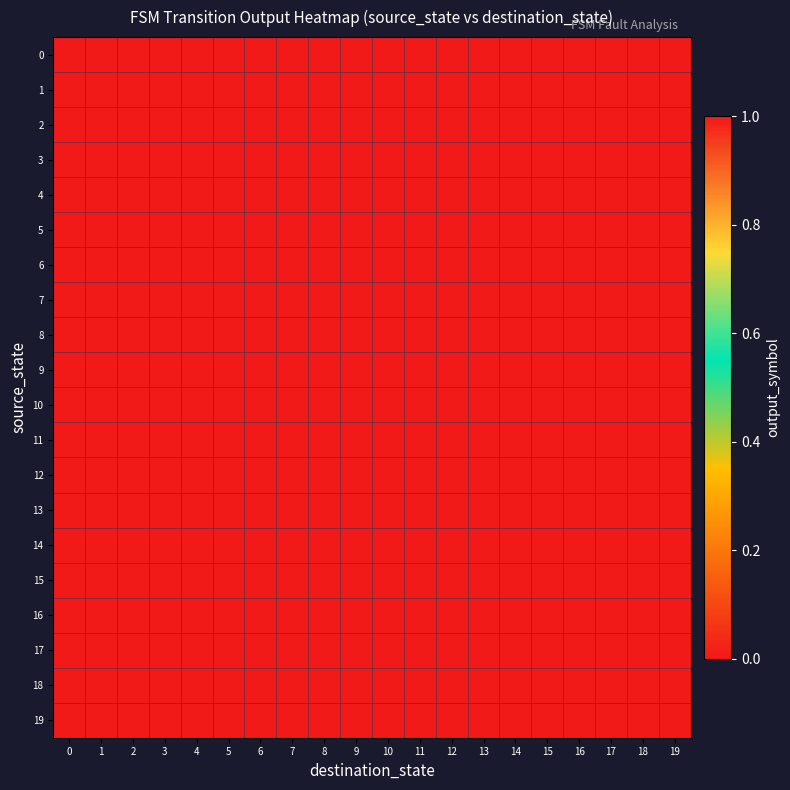

Reading left to right, what are all the values shown in this chart?

0: 0=1	1=1	2=0	3=0	4=1	5=1	6=0	7=1	8=1	9=0	10=0	11=0	12=1	13=1	14=1	15=0	16=0	17=1	18=0	19=0
1: 0=1	1=0	2=1	3=0	4=0	5=1	6=1	7=0	8=0	9=0	10=1	11=0	12=0	13=0	14=0	15=0	16=0	17=0	18=0	19=0
2: 0=1	1=0	2=0	3=0	4=0	5=0	6=0	7=0	8=0	9=0	10=0	11=0	12=0	13=0	14=0	15=0	16=0	17=0	18=0	19=0
3: 0=0	1=0	2=0	3=0	4=1	5=0	6=0	7=0	8=0	9=0	10=0	11=0	12=0	13=1	14=0	15=0	16=0	17=0	18=0	19=0
4: 0=1	1=0	2=0	3=0	4=0	5=0	6=0	7=0	8=0	9=0	10=0	11=0	12=0	13=0	14=0	15=0	16=0	17=0	18=0	19=0
5: 0=1	1=0	2=0	3=0	4=0	5=0	6=0	7=0	8=0	9=0	10=0	11=0	12=0	13=0	14=0	15=0	16=0	17=0	18=0	19=0
6: 0=0	1=1	2=0	3=0	4=0	5=0	6=0	7=0	8=0	9=0	10=0	11=0	12=0	13=0	14=0	15=0	16=0	17=0	18=0	19=0
7: 0=1	1=0	2=0	3=0	4=0	5=0	6=0	7=0	8=0	9=0	10=0	11=0	12=0	13=0	14=0	15=0	16=0	17=0	18=0	19=0
8: 0=1	1=0	2=0	3=0	4=0	5=0	6=0	7=0	8=0	9=0	10=0	11=0	12=0	13=0	14=0	15=0	16=0	17=0	18=0	19=0
9: 0=1	1=0	2=0	3=0	4=0	5=0	6=0	7=0	8=0	9=0	10=0	11=0	12=0	13=0	14=0	15=0	16=0	17=0	18=0	19=0
10: 0=0	1=0	2=0	3=0	4=0	5=0	6=0	7=0	8=0	9=0	10=0	11=0	12=0	13=0	14=0	15=0	16=0	17=0	18=0	19=0
11: 0=1	1=0	2=0	3=0	4=0	5=0	6=0	7=0	8=0	9=0	10=0	11=0	12=0	13=0	14=0	15=0	16=0	17=0	18=0	19=0
12: 0=1	1=0	2=0	3=0	4=0	5=0	6=0	7=0	8=0	9=0	10=0	11=0	12=0	13=0	14=0	15=0	16=0	17=0	18=0	19=0
13: 0=1	1=0	2=0	3=0	4=0	5=0	6=0	7=0	8=0	9=0	10=0	11=0	12=0	13=0	14=0	15=0	16=0	17=0	18=0	19=0
14: 0=1	1=0	2=0	3=0	4=0	5=0	6=0	7=0	8=0	9=0	10=0	11=0	12=0	13=0	14=0	15=0	16=0	17=0	18=0	19=0
15: 0=0	1=0	2=0	3=0	4=0	5=0	6=0	7=0	8=0	9=0	10=0	11=0	12=0	13=0	14=0	15=0	16=0	17=0	18=0	19=0
16: 0=0	1=0	2=0	3=0	4=0	5=0	6=0	7=0	8=0	9=0	10=0	11=0	12=0	13=0	14=0	15=0	16=0	17=0	18=0	19=0
17: 0=1	1=0	2=0	3=0	4=0	5=0	6=0	7=0	8=0	9=0	10=0	11=0	12=0	13=0	14=0	15=0	16=0	17=0	18=0	19=0
18: 0=0	1=0	2=0	3=0	4=0	5=0	6=0	7=0	8=0	9=0	10=0	11=0	12=0	13=0	14=0	15=0	16=0	17=0	18=0	19=0
19: 0=0	1=0	2=0	3=0	4=0	5=0	6=0	7=0	8=0	9=0	10=0	11=0	12=0	13=0	14=0	15=0	16=0	17=0	18=0	19=0